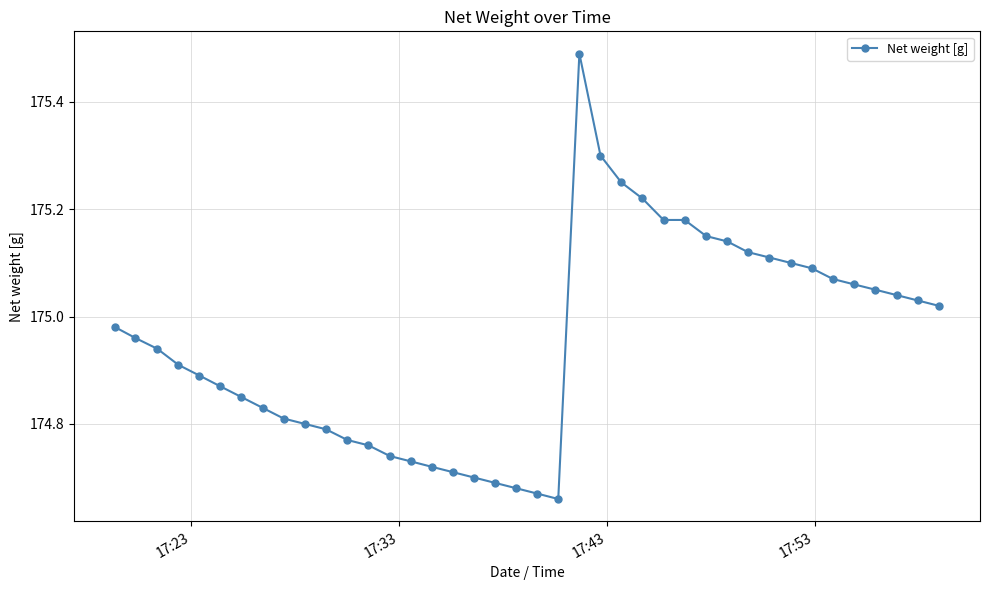

What is the difference between the maximum and minimum values?

0.8